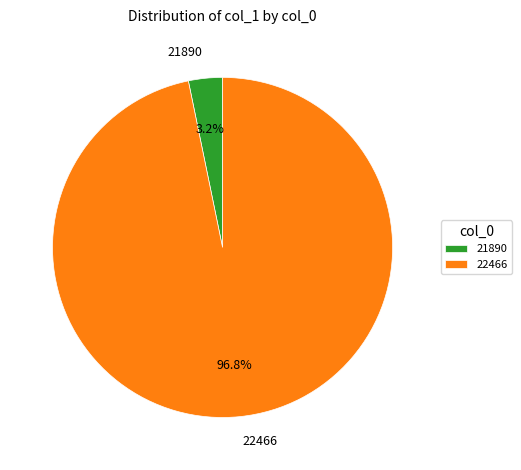

How many segments does this pie chart have?

2